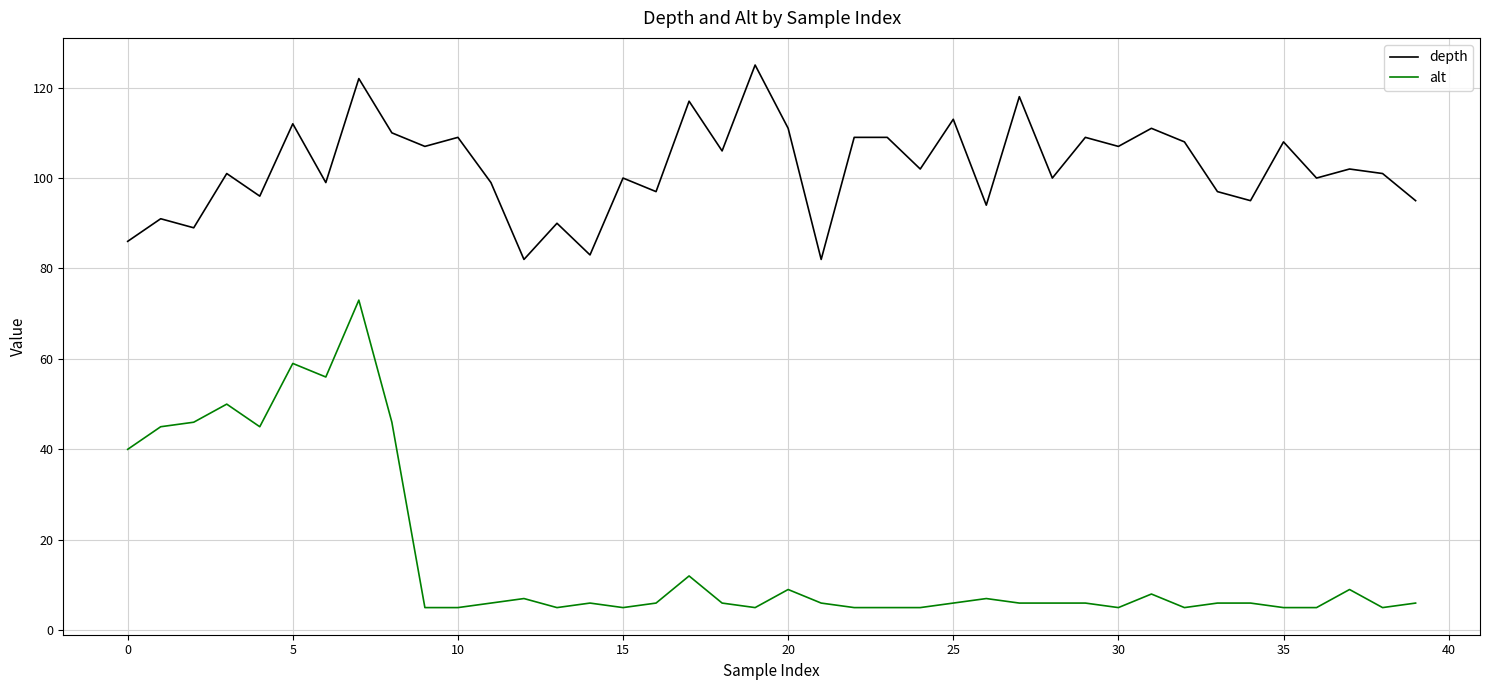

Rank the series by their average value, from highest to lowest.

depth, alt